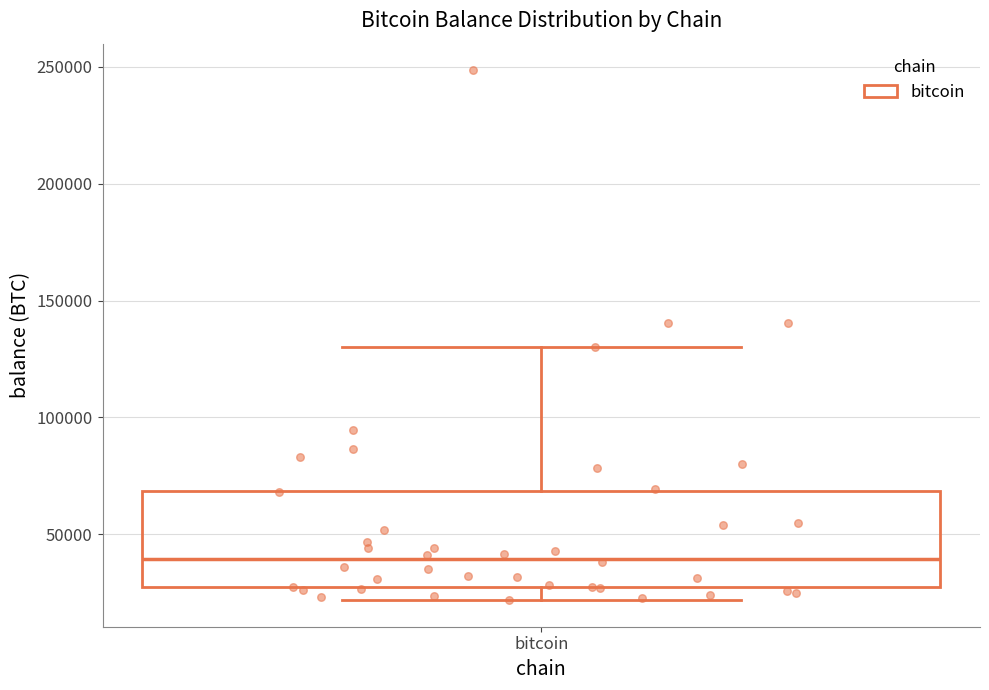

Read this box plot against the y-axis: the position of the median line, the range covered by the box, and the ends of both whiskers. The values are not printed on the chart, so give them approximately, as read against the axis.

median 40000, box 25000 to 70000, whiskers 20000 to 130000